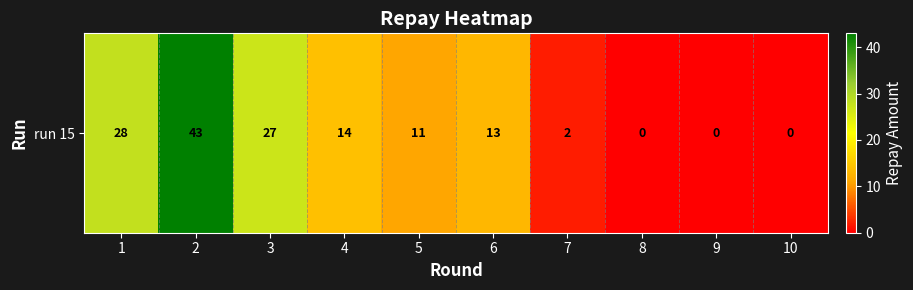

How many data points are less than 13?

5